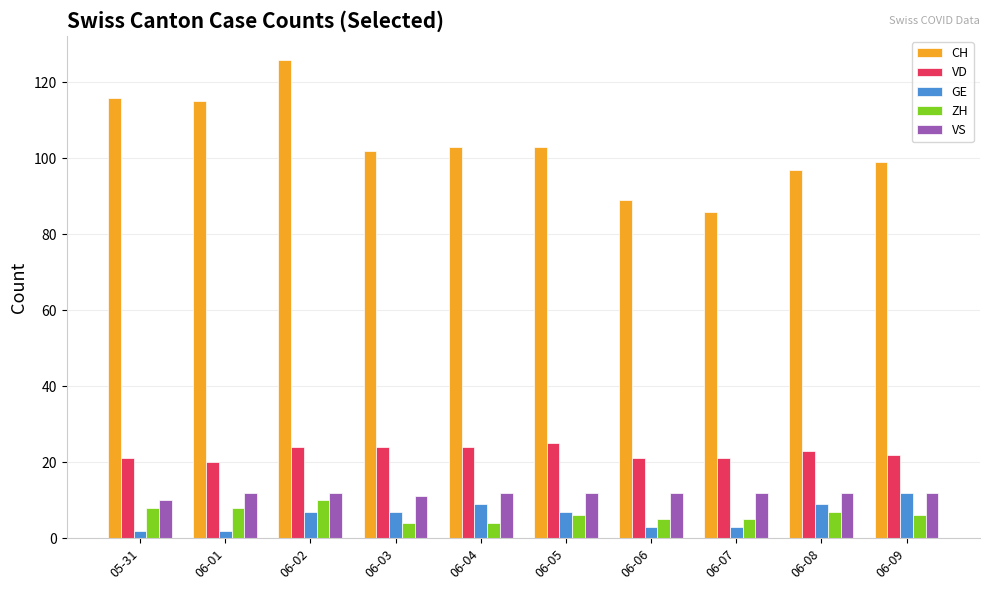

At which category is the sum across all series the highest?

06-02